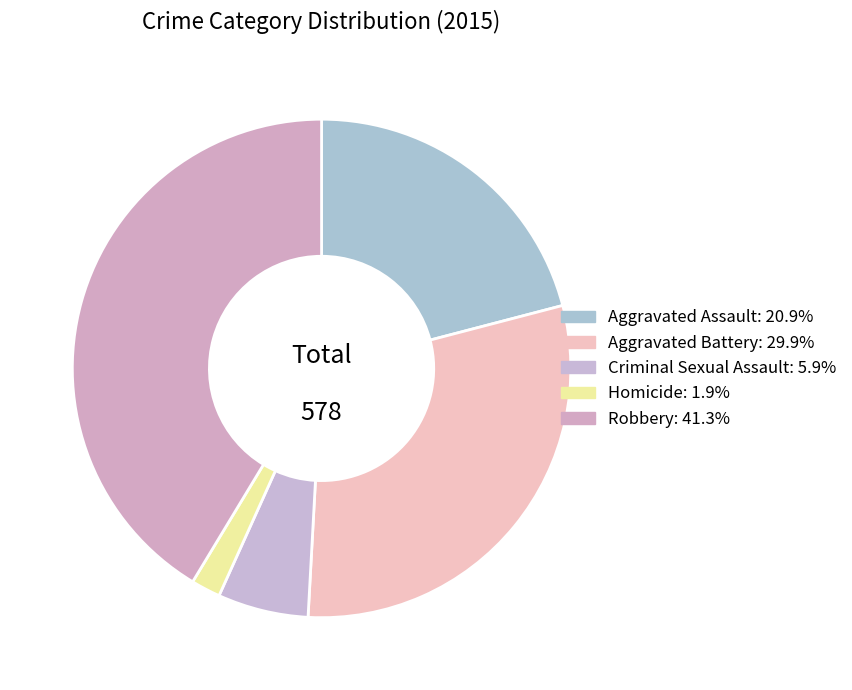

To the nearest percent, what percentage of the pie is Aggravated Assault?

21%